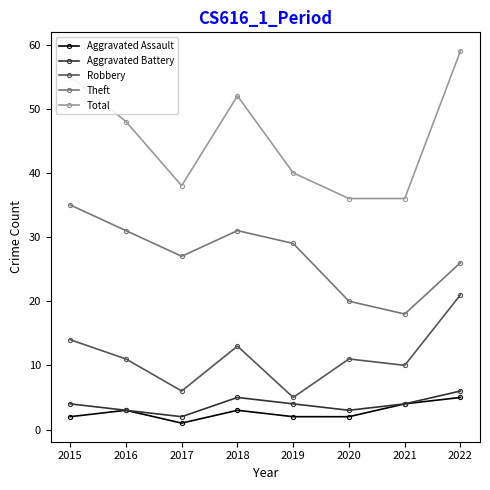

Is it true that Robbery equals 17 at 2016?

False